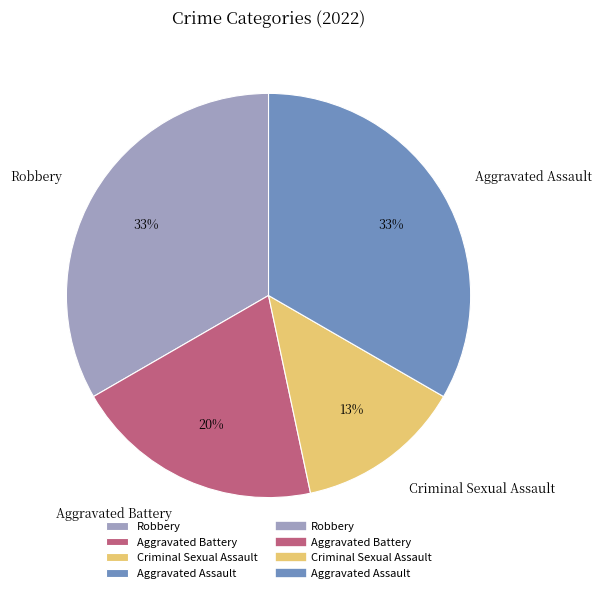

How many segments does this pie chart have?

4